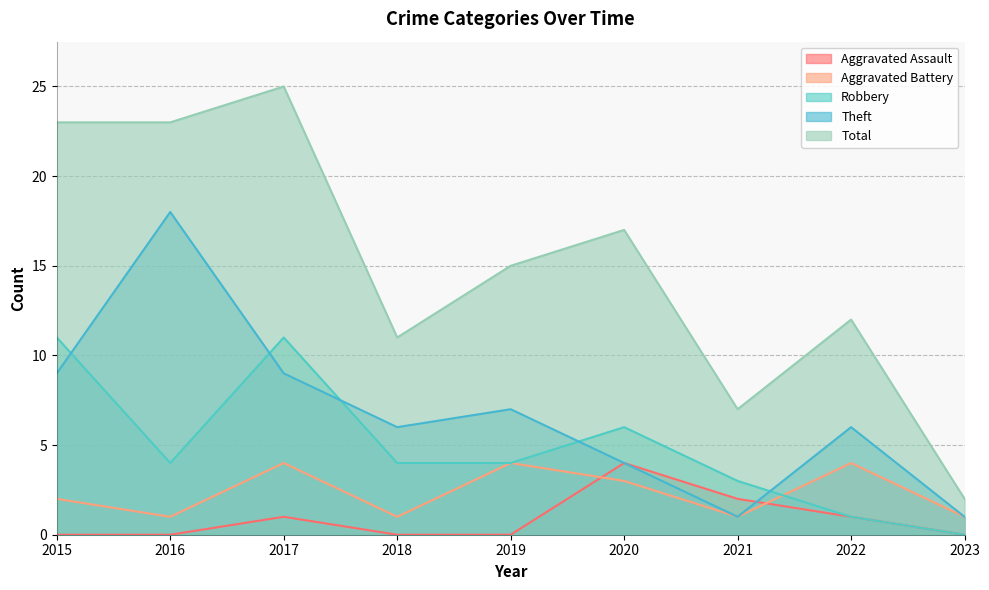

True or false: Robbery and Total intersect in this chart.

False